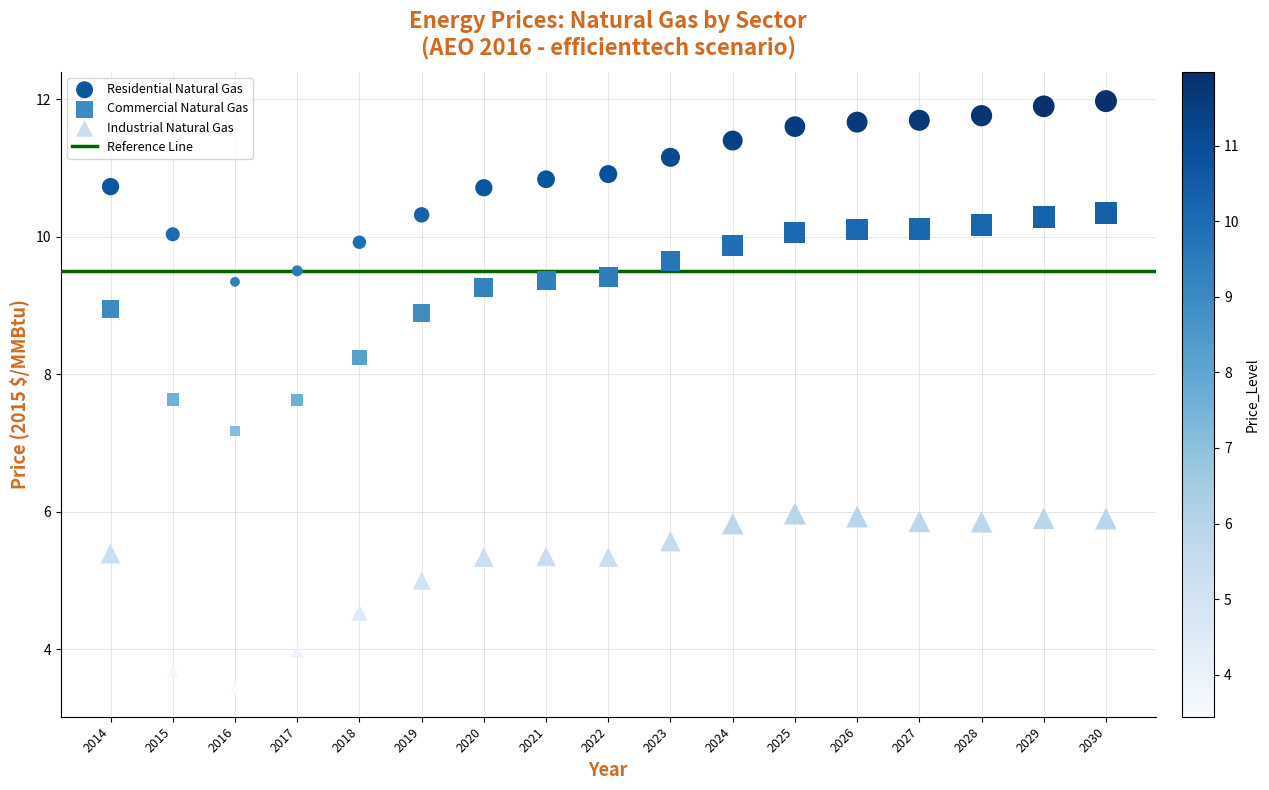

Which series has the largest Y range (max minus min)?

Commercial Natural Gas